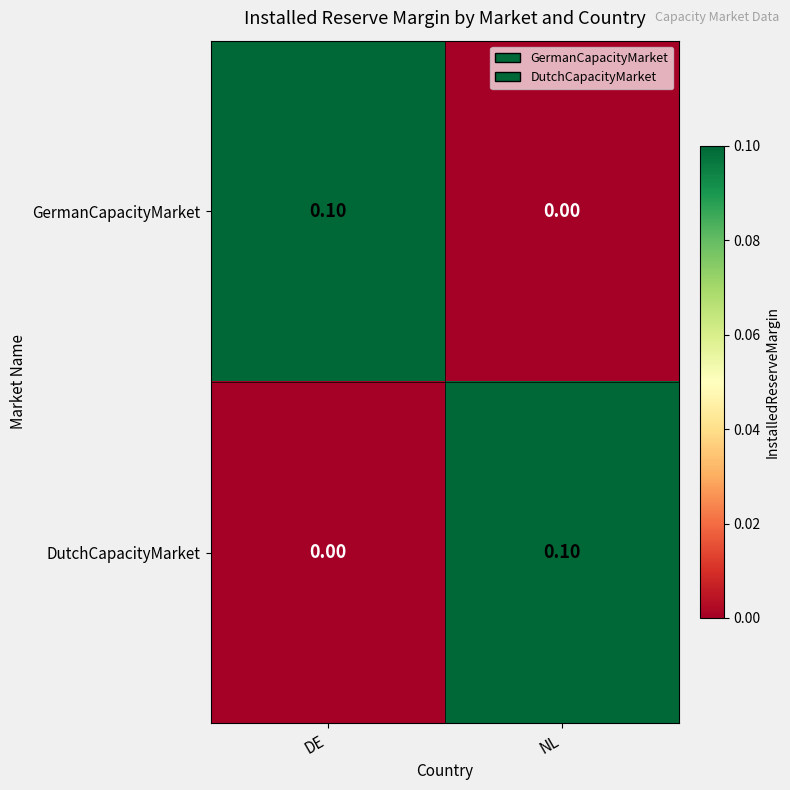

What is the greatest value displayed?

0.1